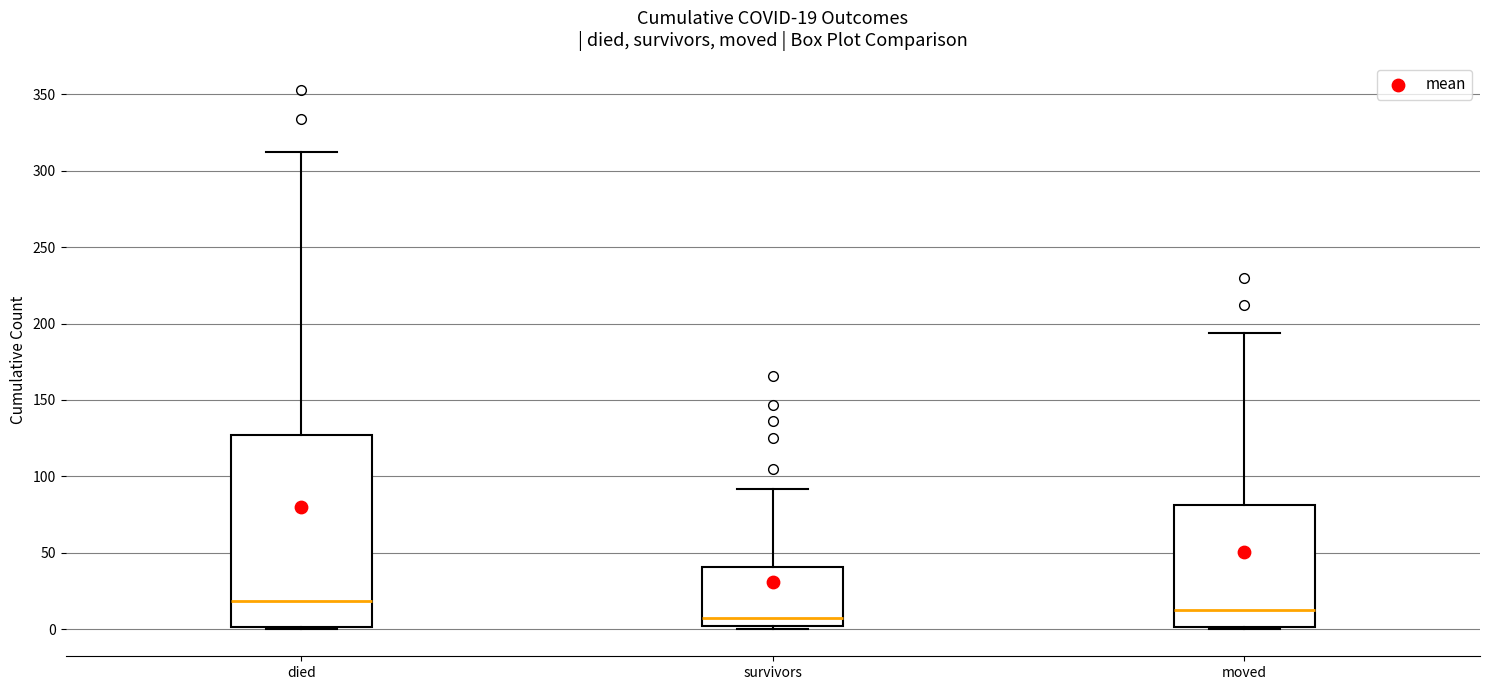

Which box has the lowest median line?

survivors